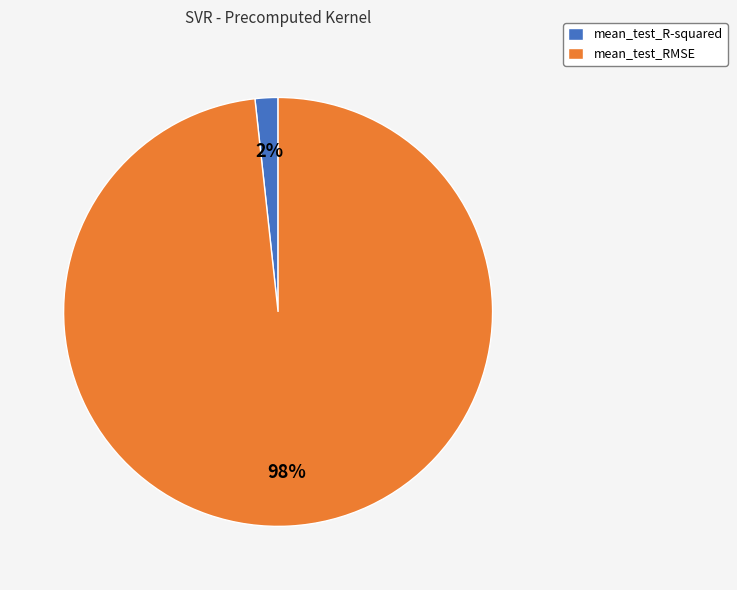

Count the number of slices in the pie.

2